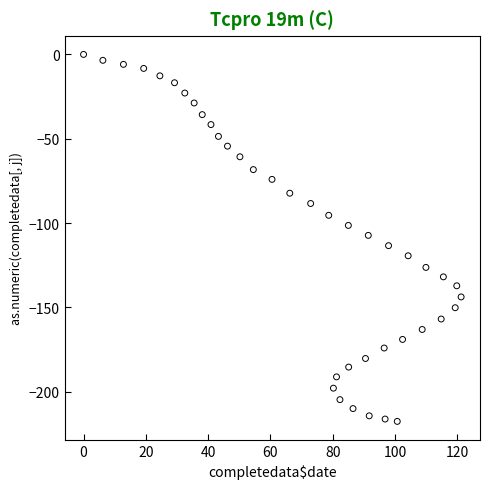

What is the range of Y values (max minus min)?

217.6